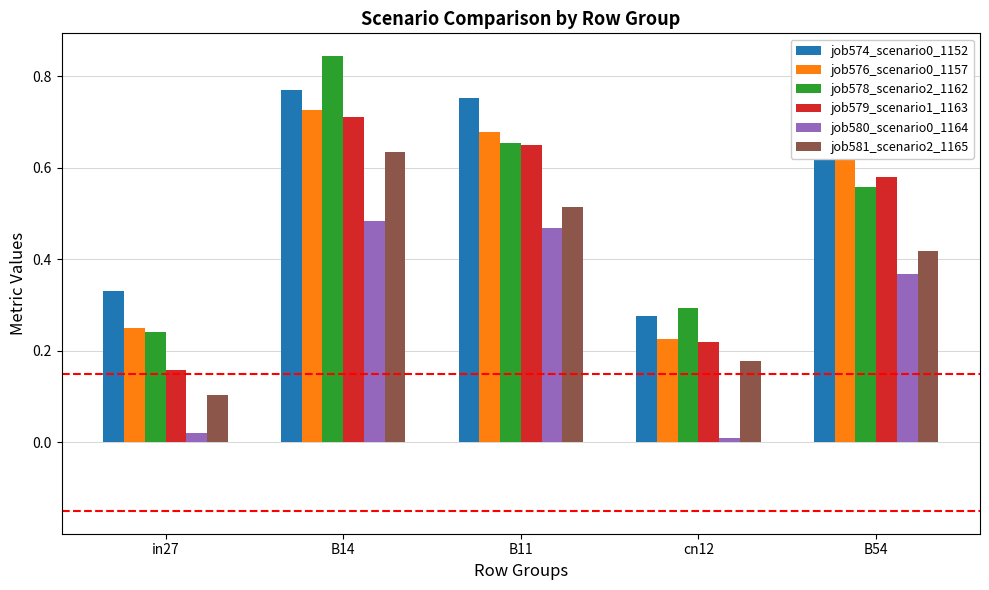

List the labels in order of job579_scenario1_1163 value, largest first.

B14, B11, B54, cn12, in27